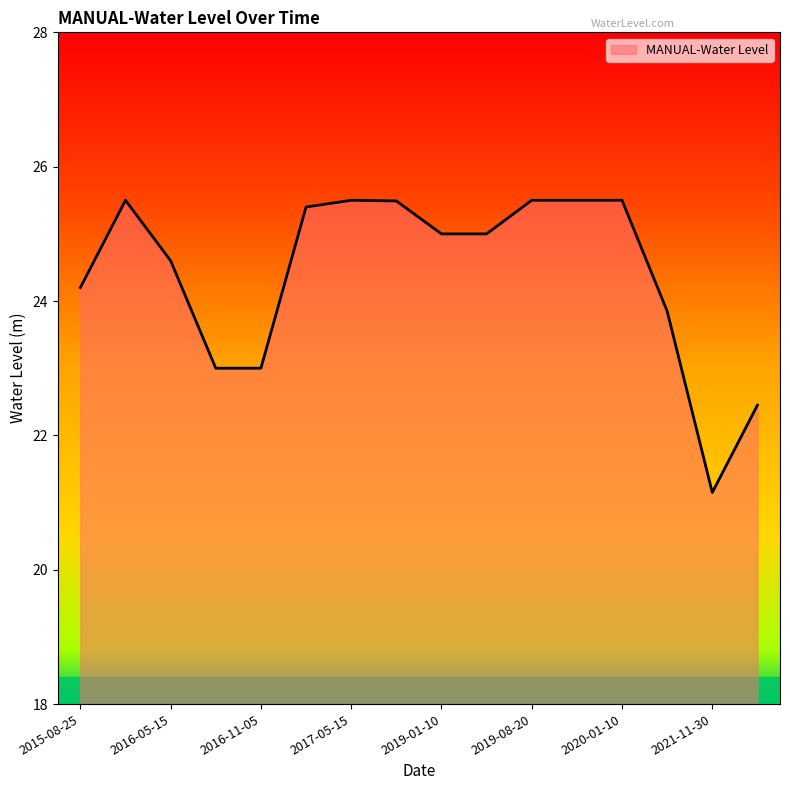

What is the greatest value displayed?

25.5